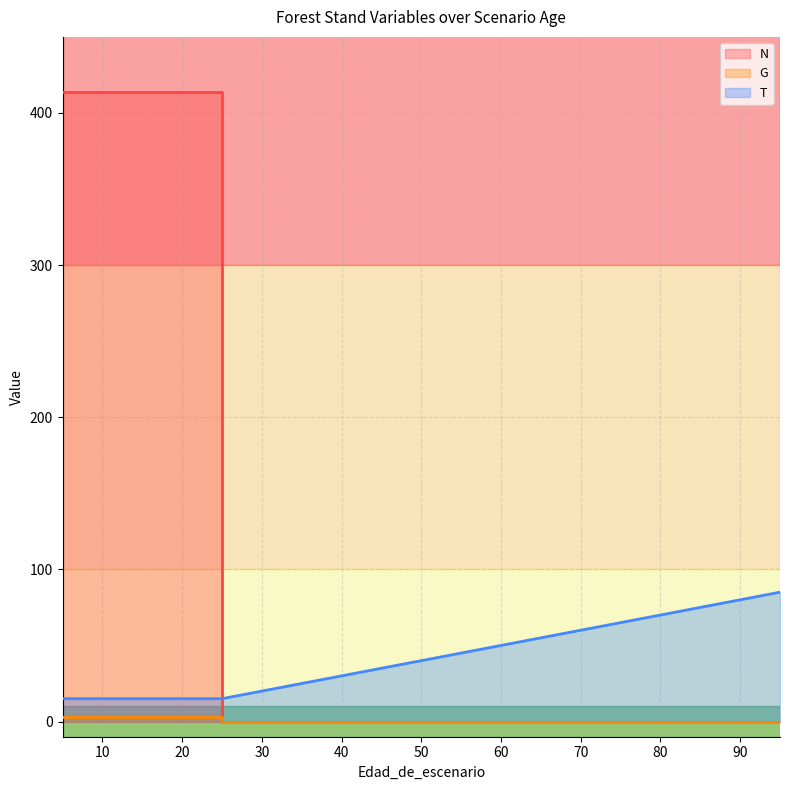

Reading left to right, transcribe all the data shown in this chart.

N: 413.8	413.8	413.8	413.8	0.0	0.0	0.0	0.0	0.0	0.0	0.0	0.0	0.0	0.0	0.0	0.0
G: 3.2	3.2	3.2	3.2	0.0	0.0	0.0	0.0	0.0	0.0	0.0	0.0	0.0	0.0	0.0	0.0
T: 15.0	15.0	15.0	15.0	15.0	25.0	25.0	35.0	35.0	45.0	45.0	55.0	65.0	65.0	75.0	85.0